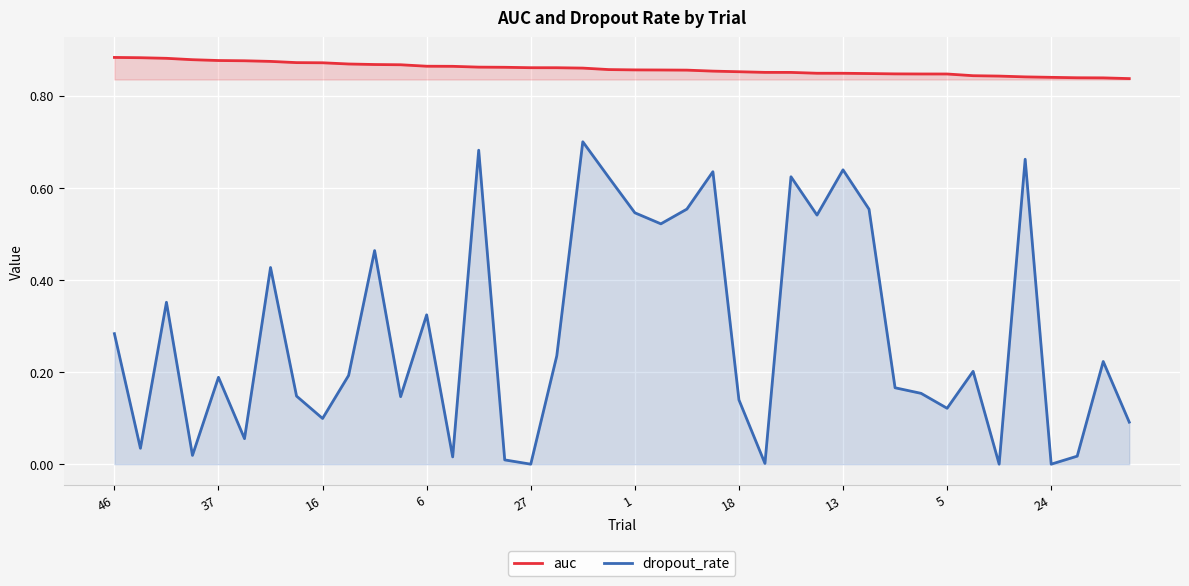

Which series has the largest total across all categories?

auc